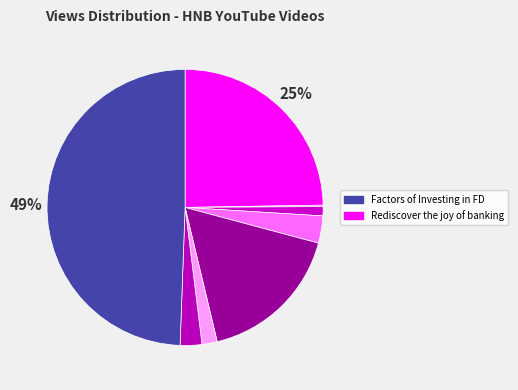

Count the number of slices in the pie.

8